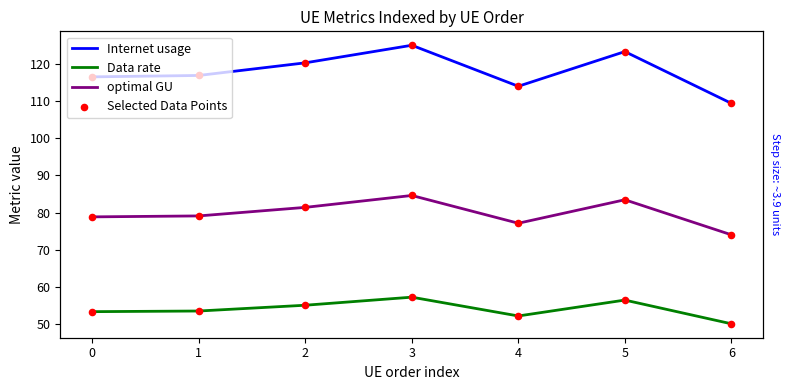

What is the total value across all series at 0?

327.6